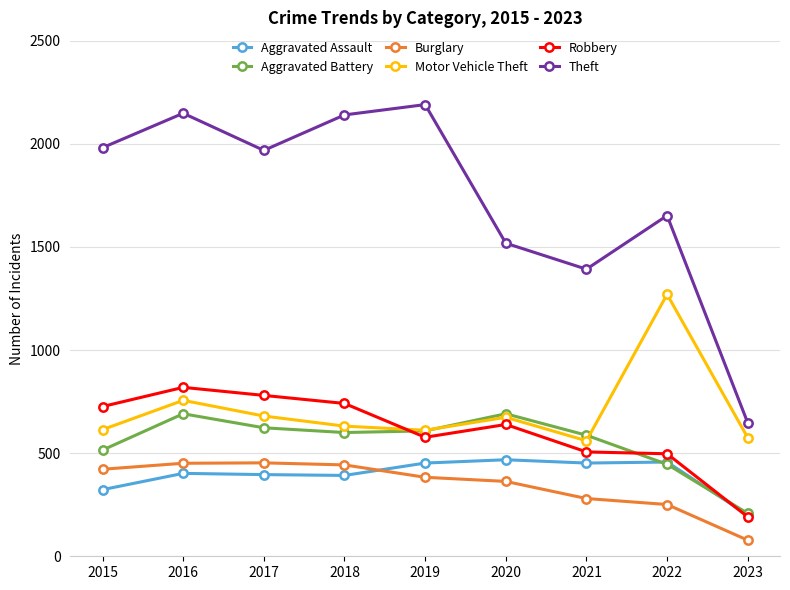

What is the total value across all series at 2016?

5267